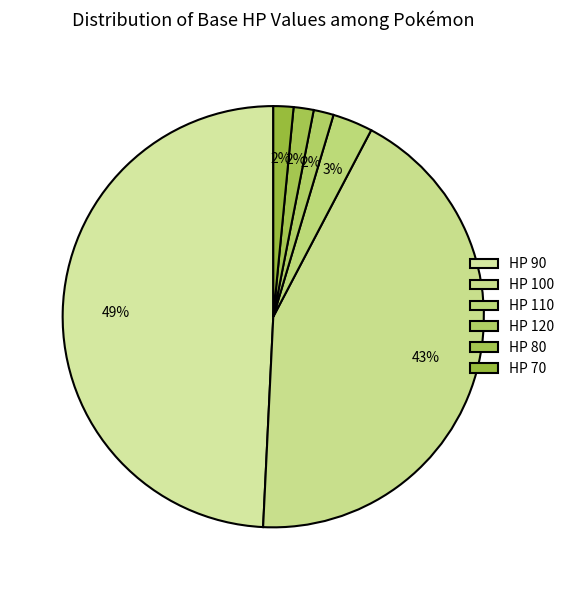

How many segments does this pie chart have?

6